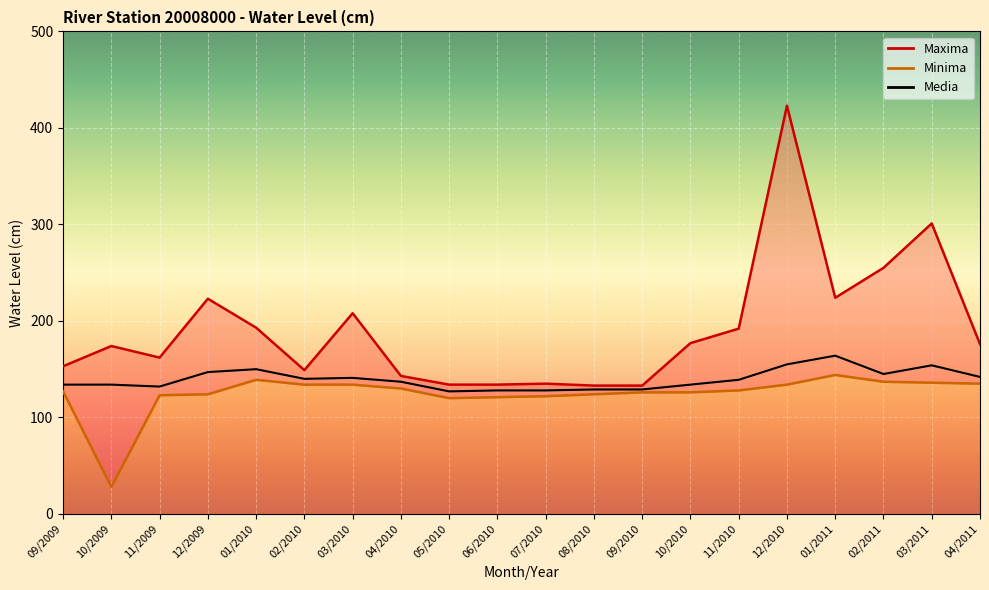

Does the chart display data point markers on the line(s)?

No